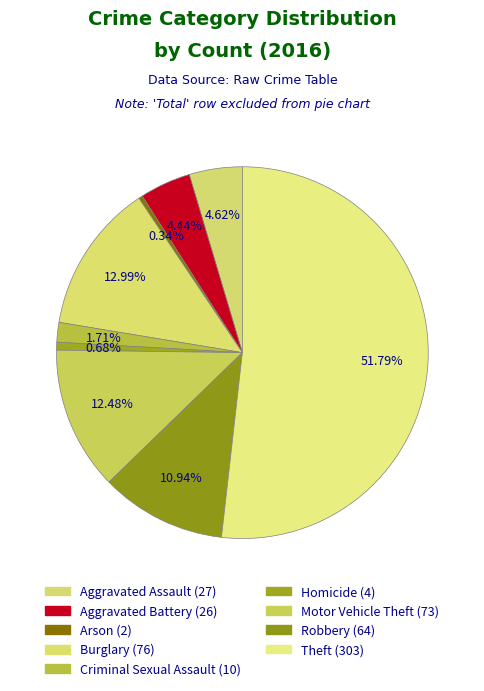

Rank the categories by value from lowest to highest.

Arson, Homicide, Criminal Sexual Assault, Aggravated Battery, Aggravated Assault, Robbery, Motor Vehicle Theft, Burglary, Theft